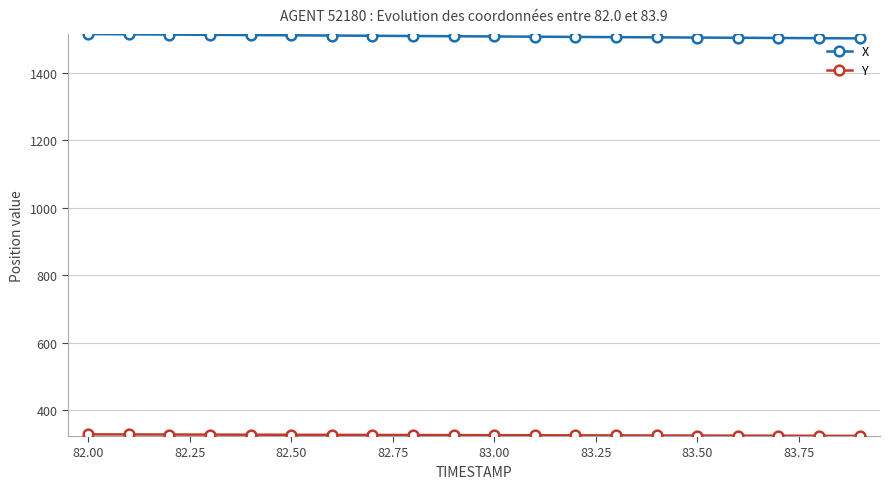

At how many categories does at least one series exceed 982?

20